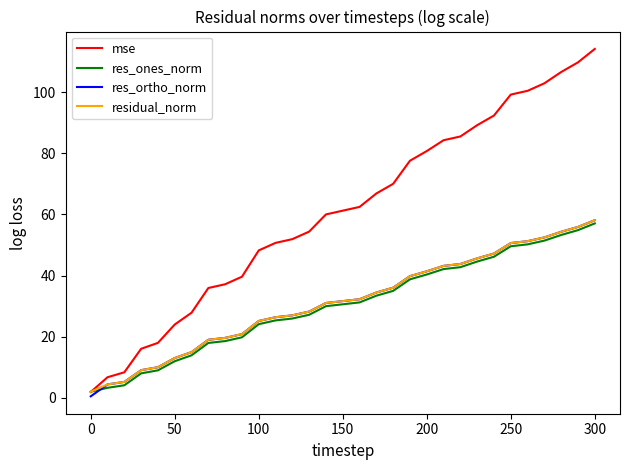

Which series has the widest spread of values?

mse